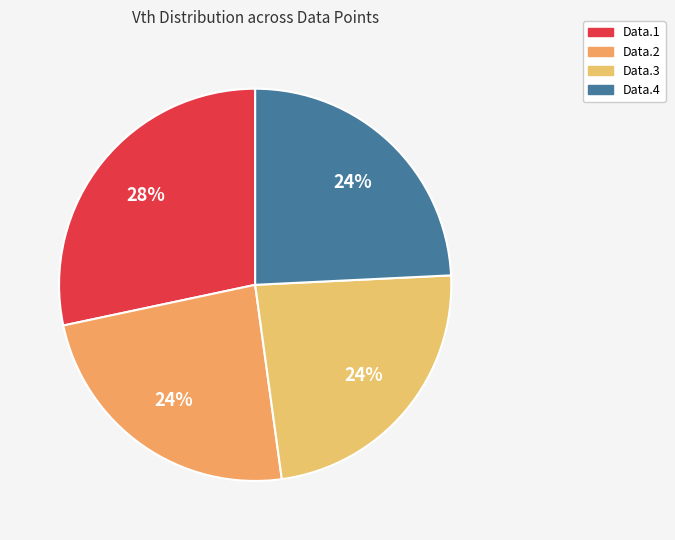

To the nearest percent, what portion does Data.4 represent?

24%